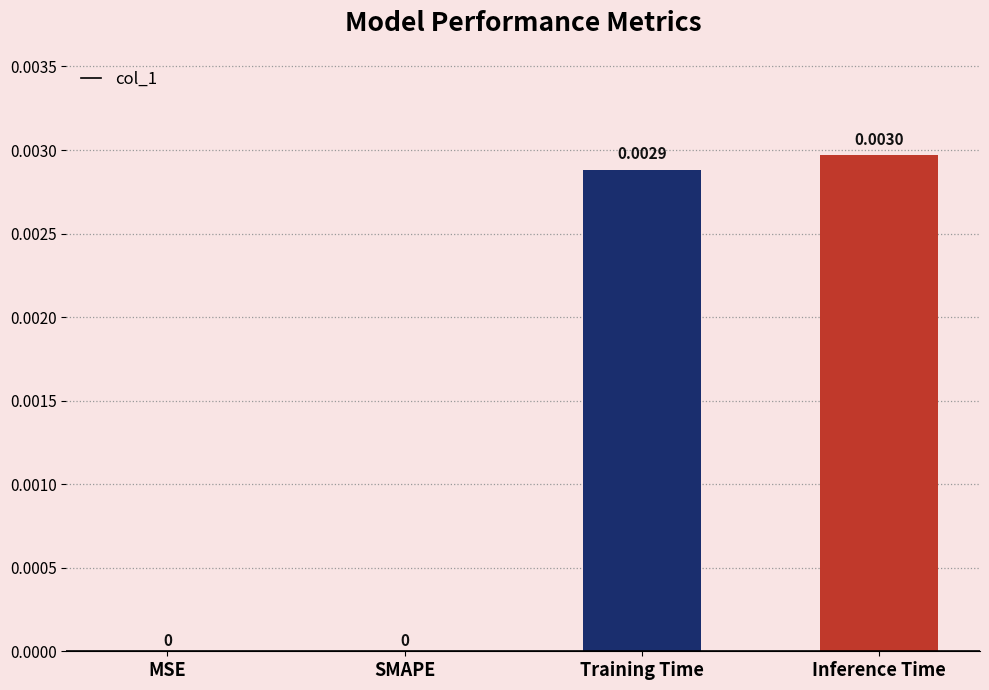

How many values are above zero?

2